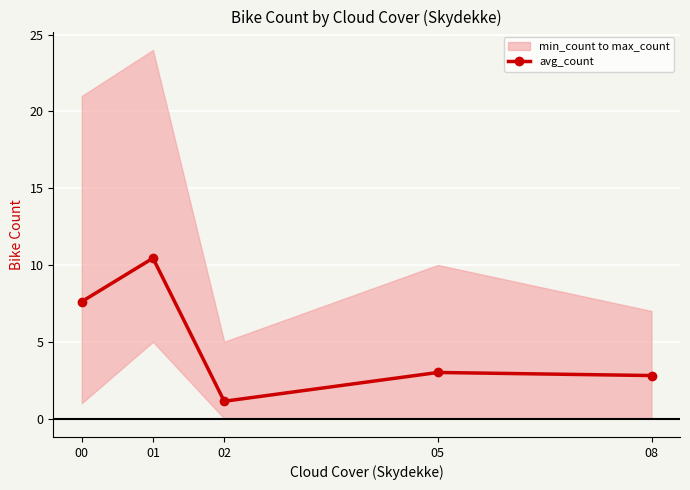

What is the minimum value shown in the chart?

1.1